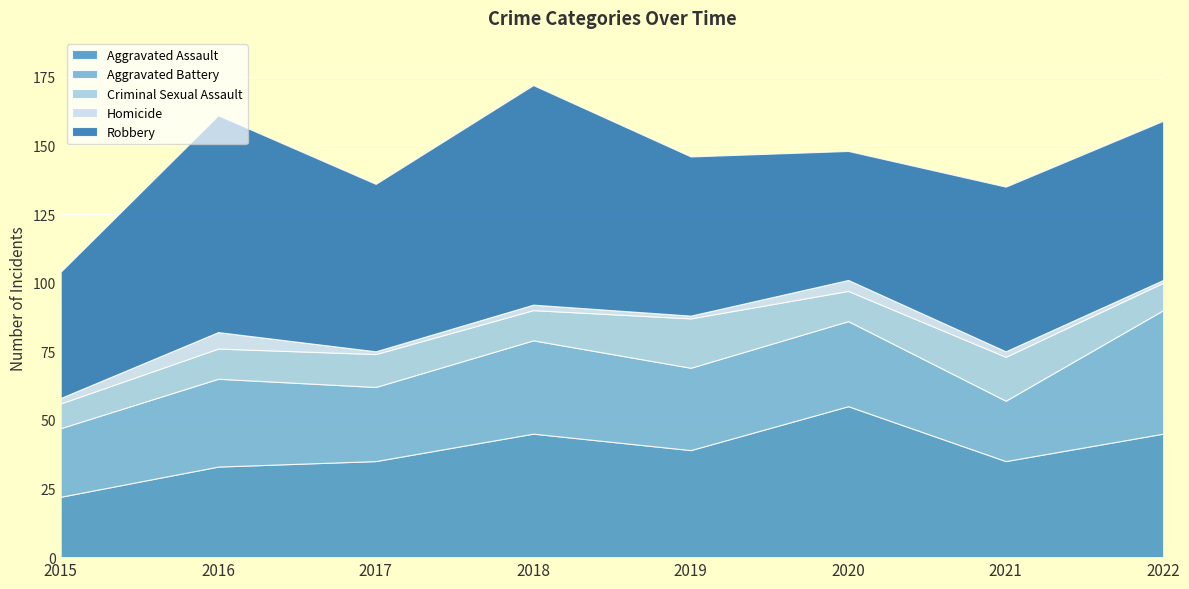

What is the average value of the Homicide series?

2